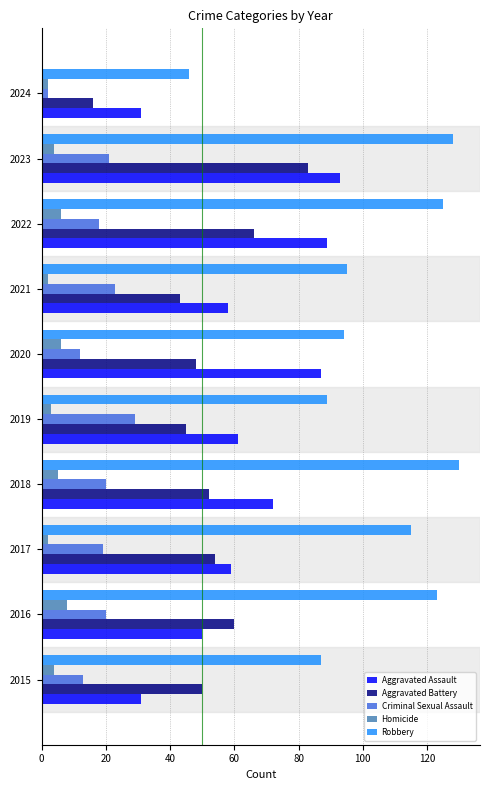

Rank the series by their maximum value, from lowest to highest.

Homicide, Criminal Sexual Assault, Aggravated Battery, Aggravated Assault, Robbery